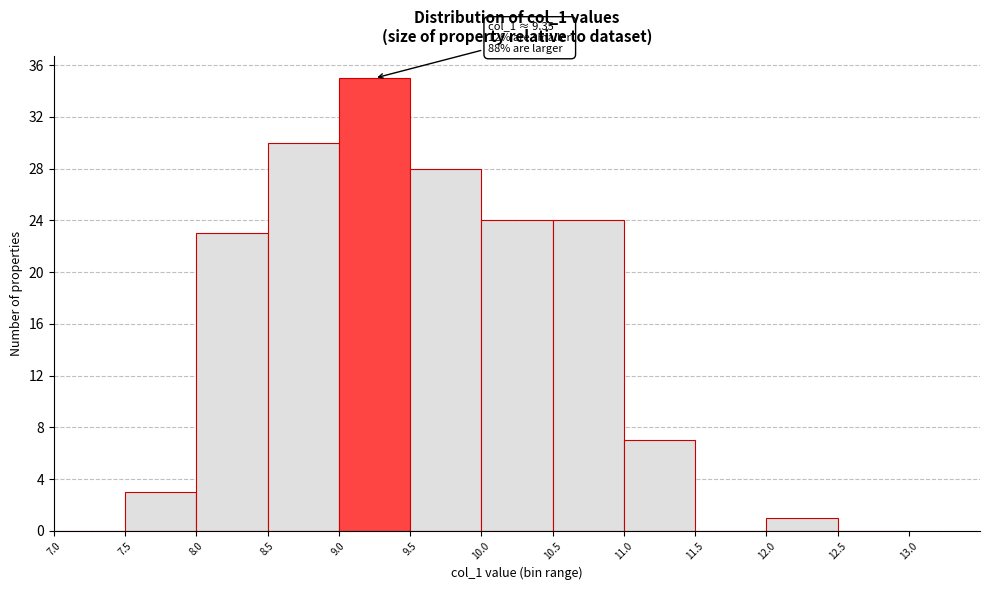

Over which range of the x-axis is the bar tallest?

9.0 to 9.5